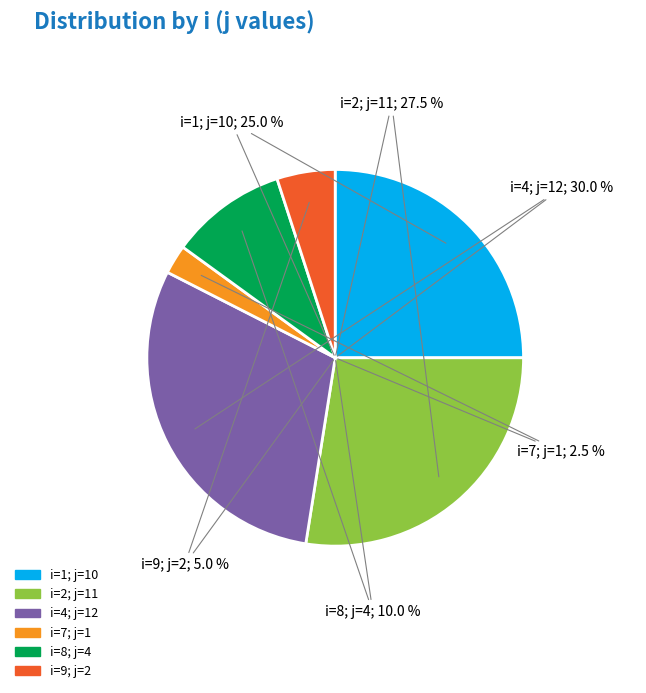

What percentage is the 7 slice, to the nearest percent?

2%